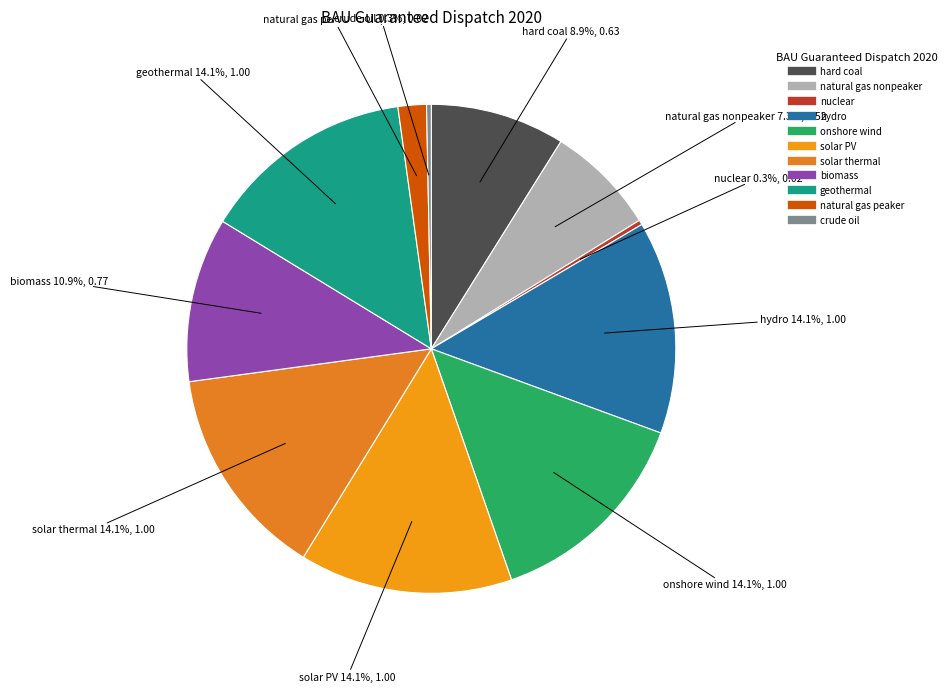

Does any single category account for the majority?

No